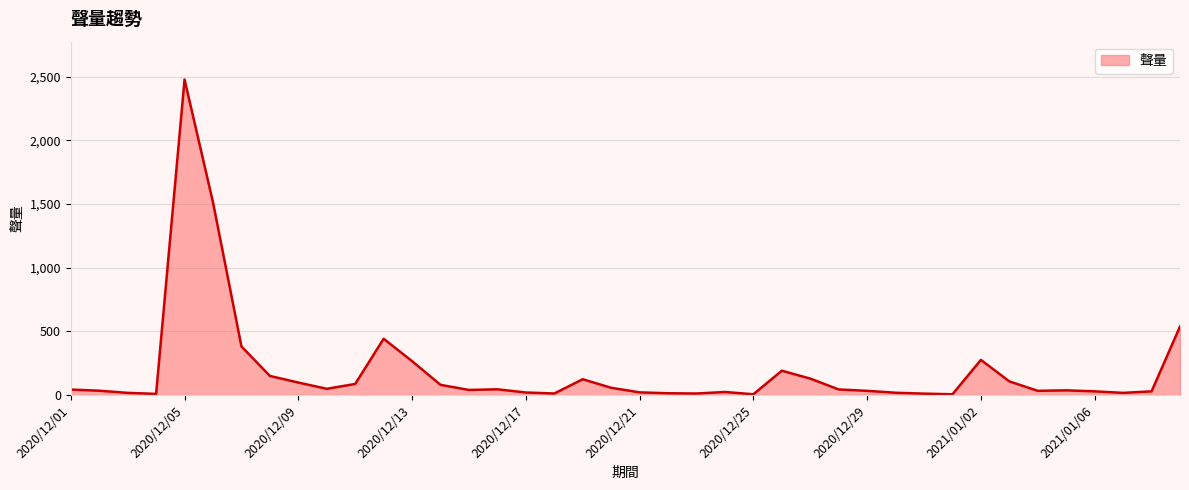

How many lines are shown in the chart?

1